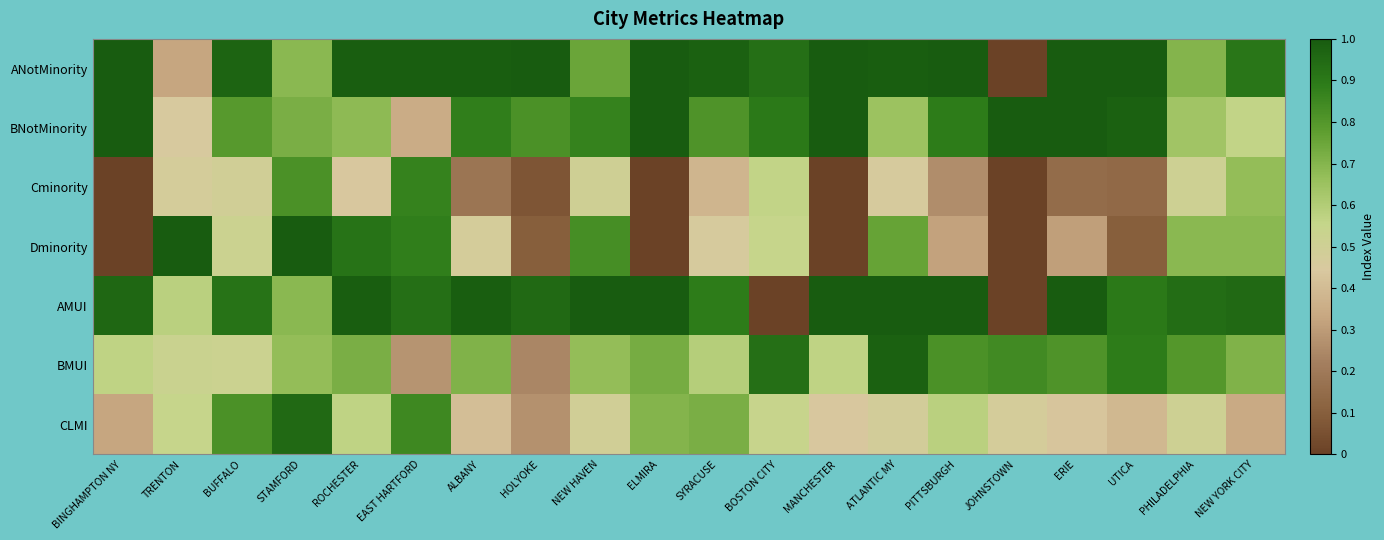

At which category is the sum across all series the highest?

STAMFORD